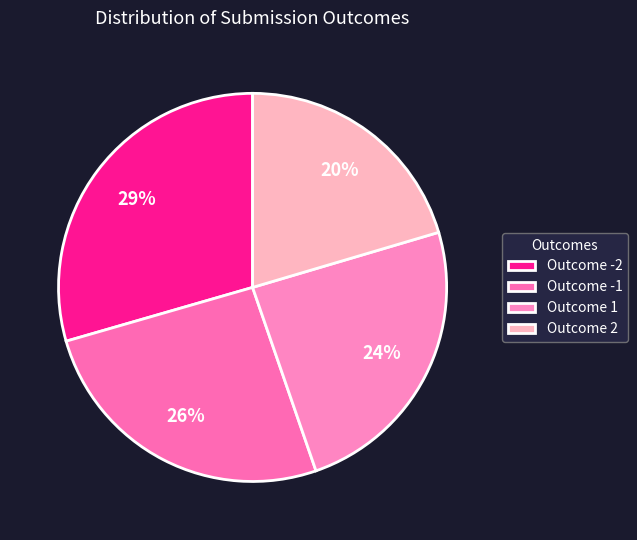

Count the number of slices in the pie.

4